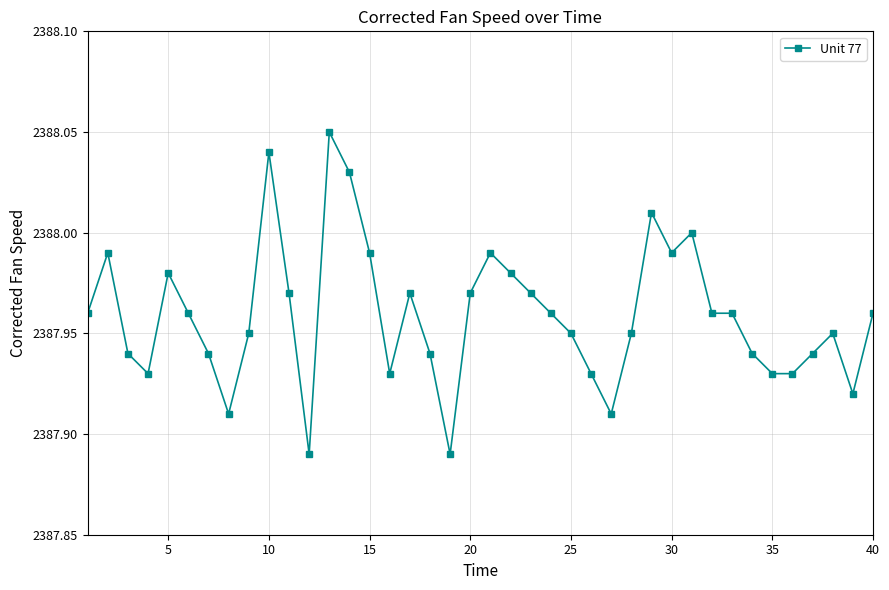

True or false: the data has more than 2 interior local peaks.

True